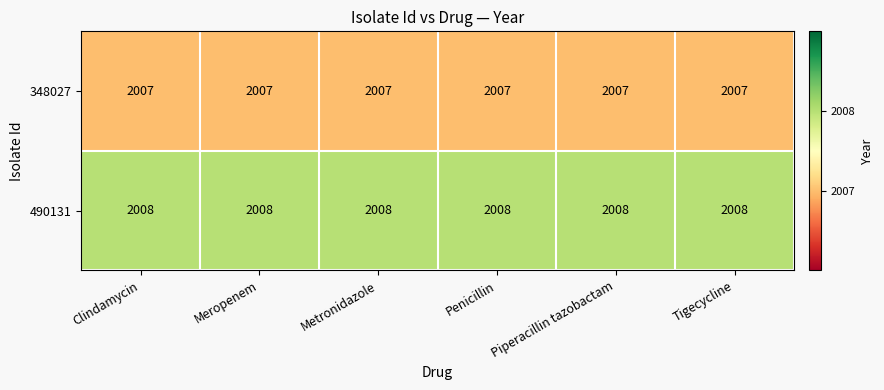

What is the lowest value of the 348027 series?

2007